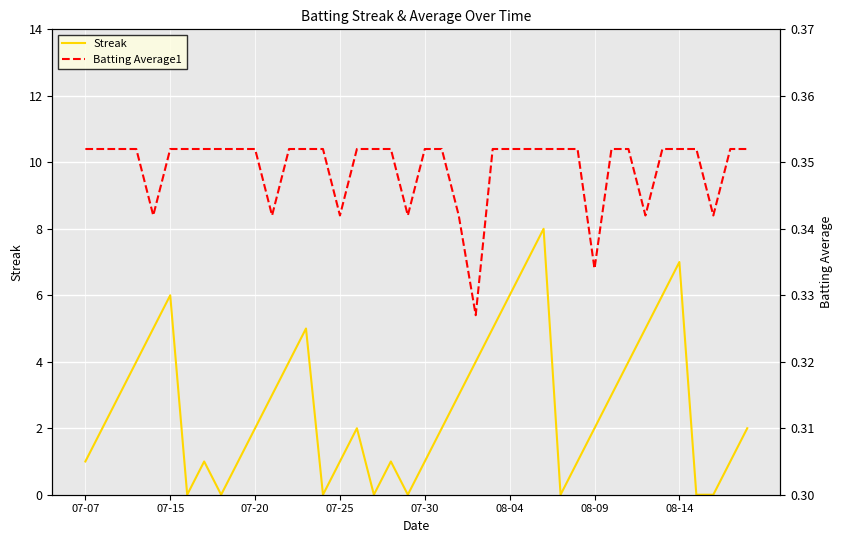

In Batting Average1, how many points are lower than both neighbors (excluding endpoints)?

8